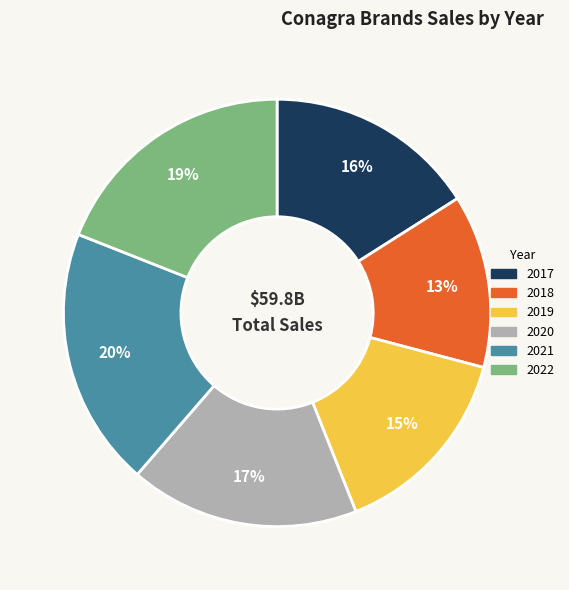

Approximately how many times larger is the value at 2022 compared to 2020?

1.1